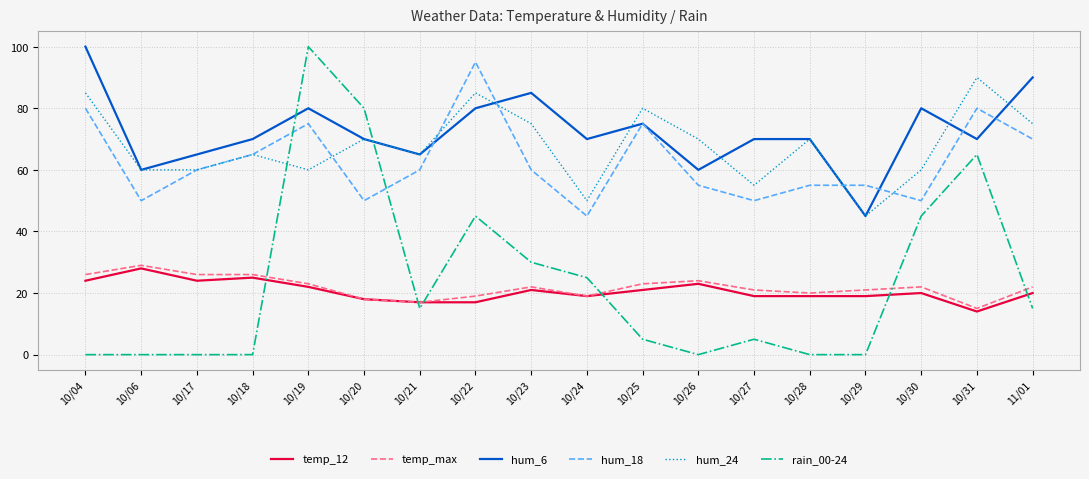

True or false: temp_max and hum_18 cross at least once.

False